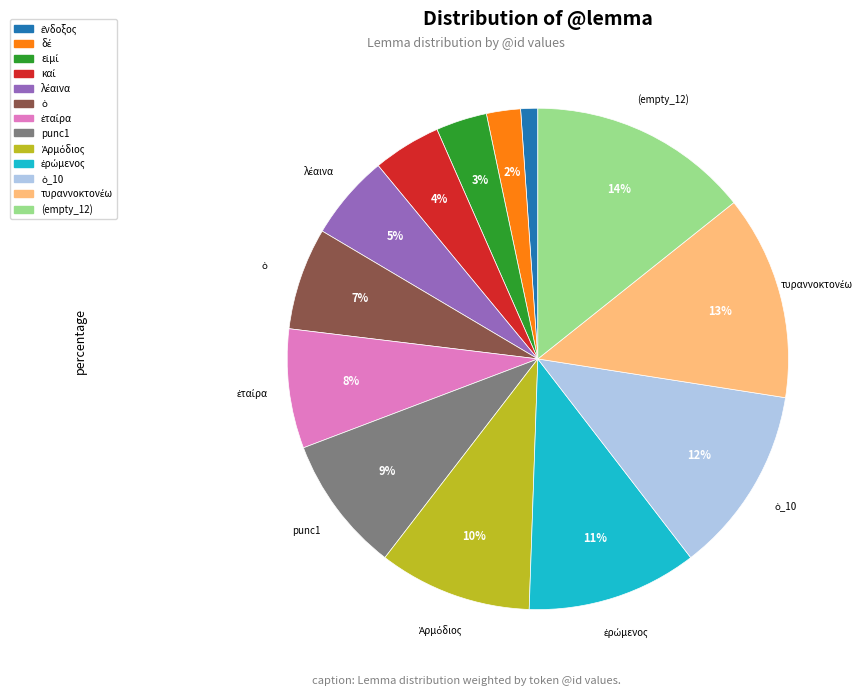

To the nearest percent, what is the difference between the largest and smallest slice percentages?

13%